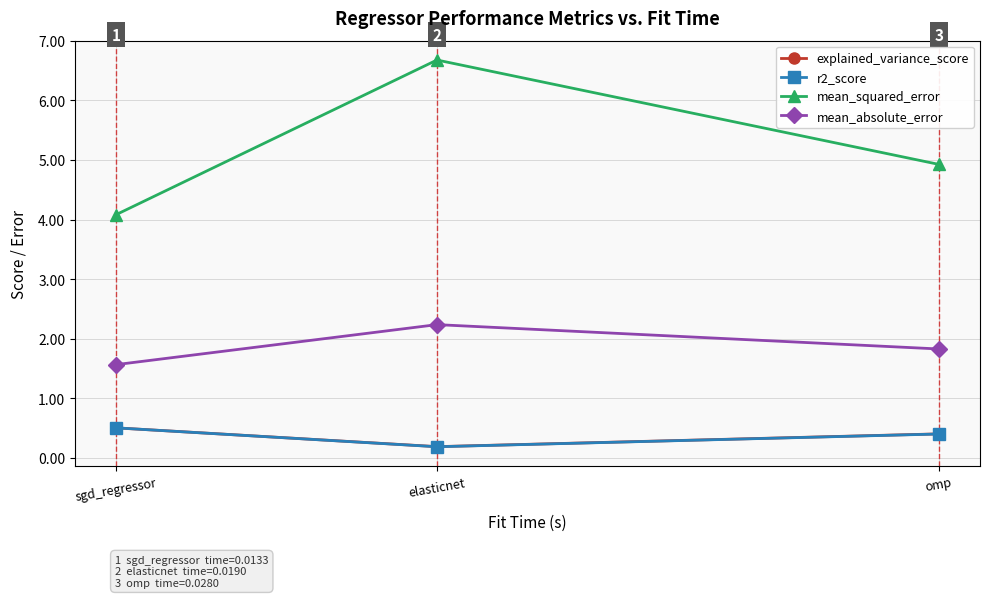

What is the difference between the mean_squared_error values at omp and sgd_regressor?

0.8